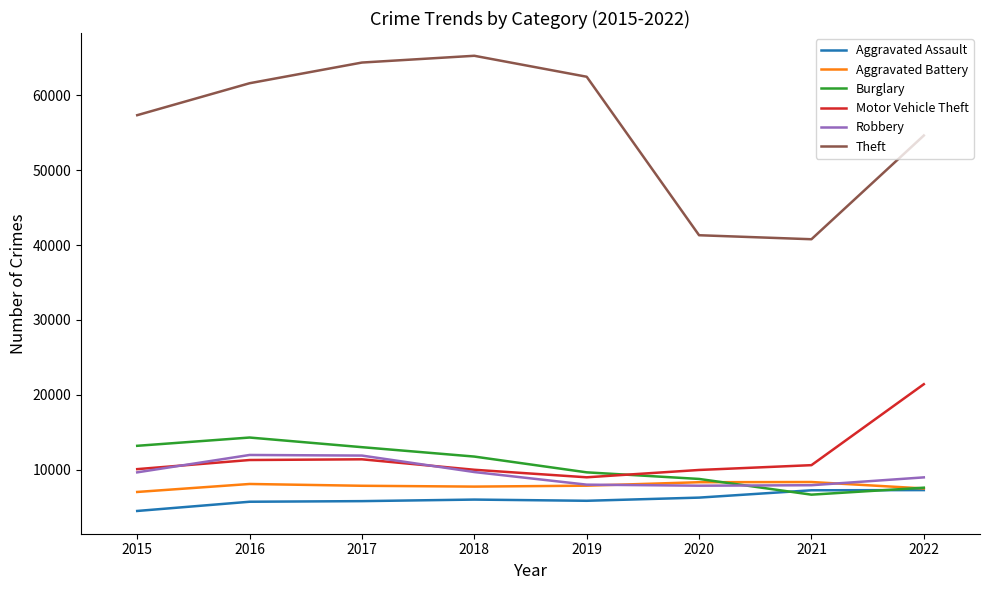

True or false: Theft and Aggravated Battery cross at least once.

False